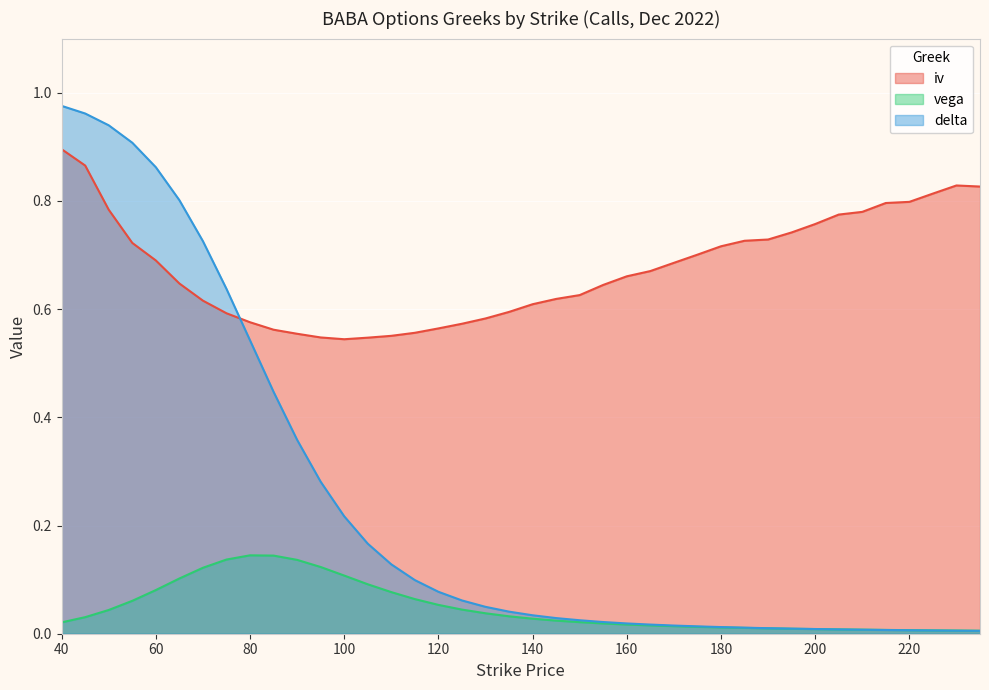

What is the sum of the vega values at 55 and 65?

0.2